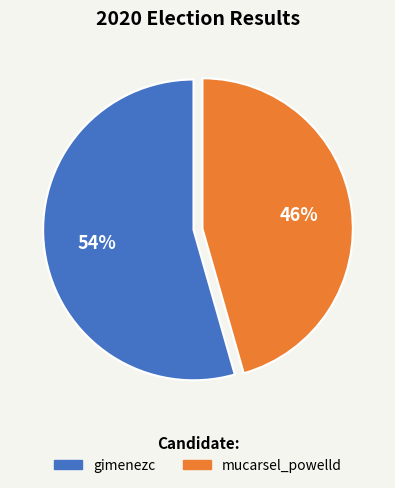

Count the number of slices in the pie.

2